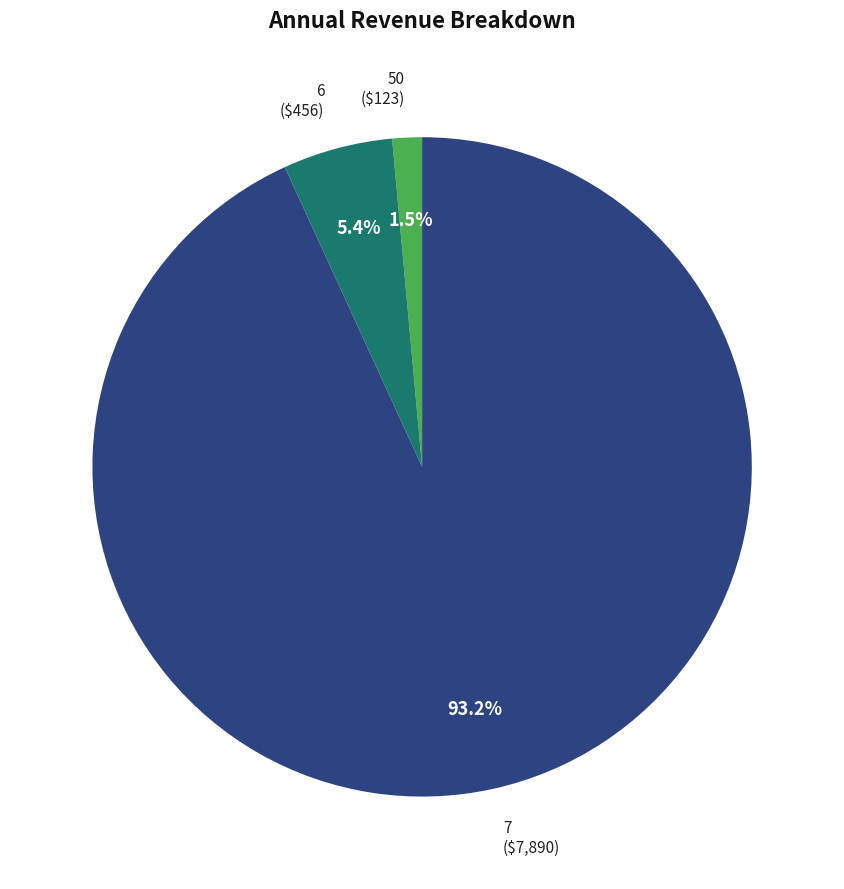

What is the largest slice in the pie chart?

7